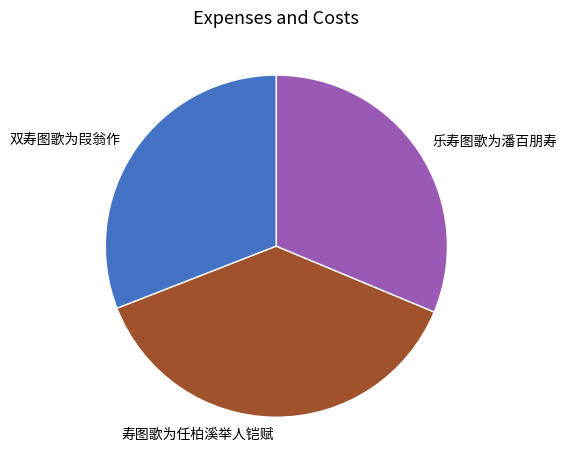

How many segments does this pie chart have?

3